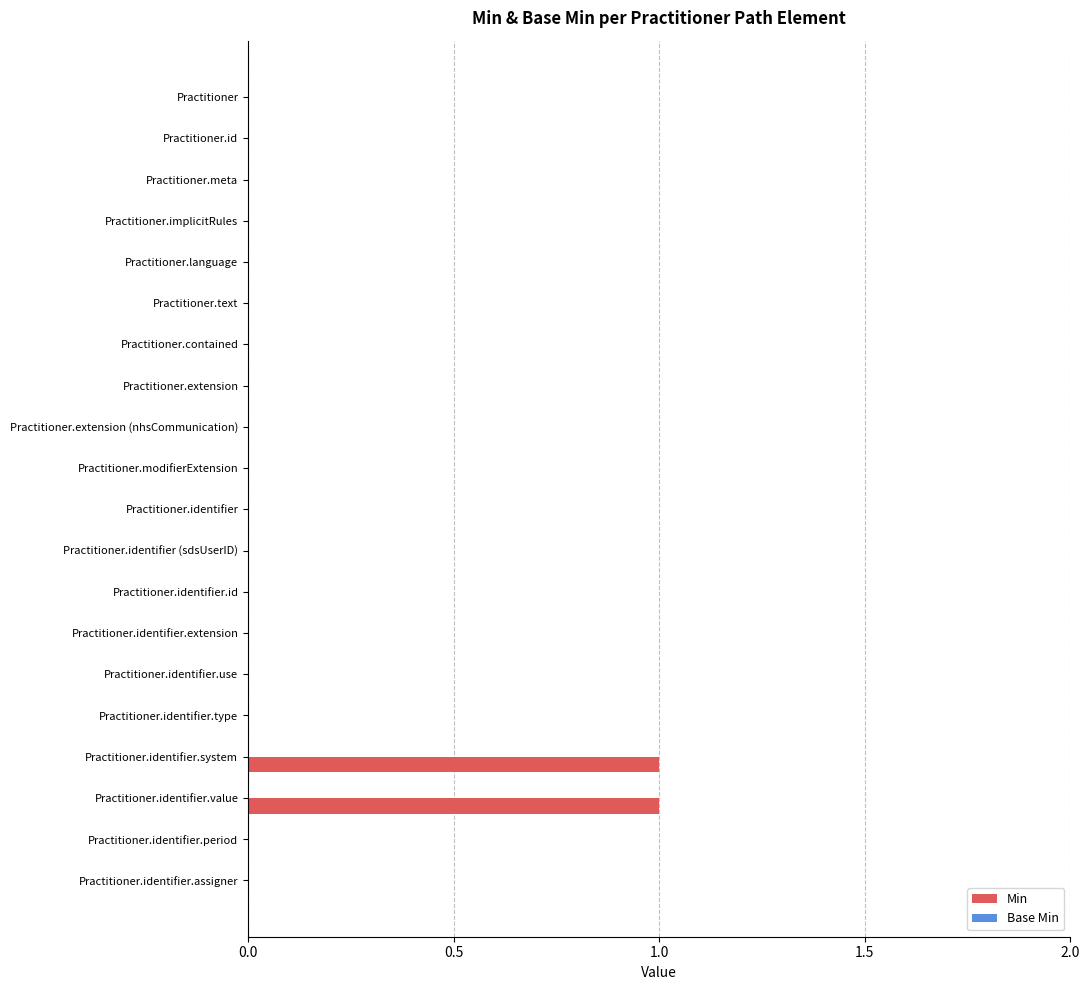

Is it true that the value at Practitioner is 0?

True